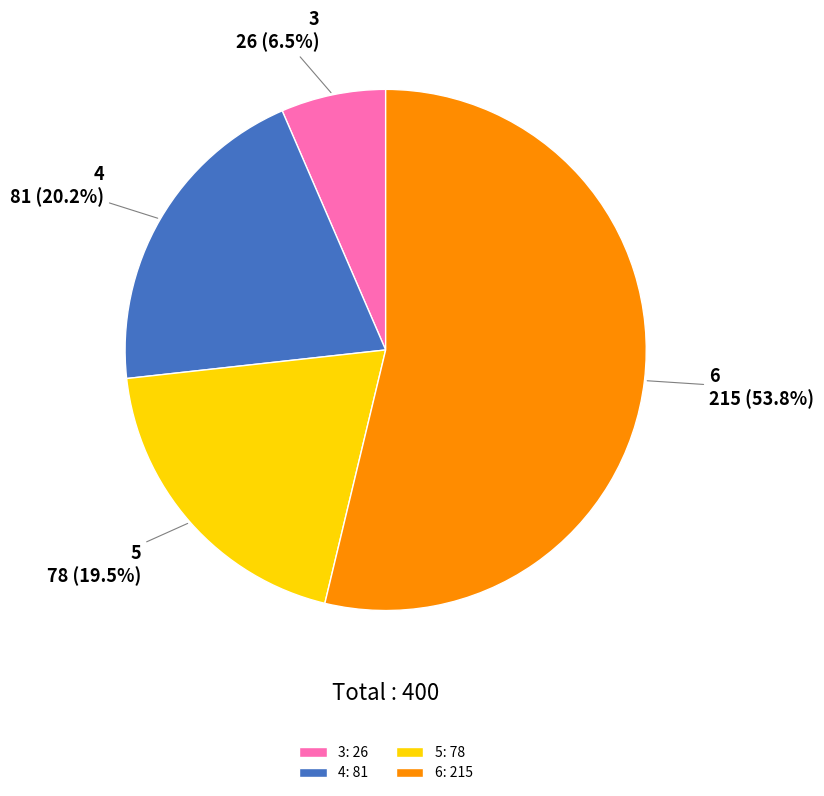

True or false: 6 accounts for 54% of the total.

True